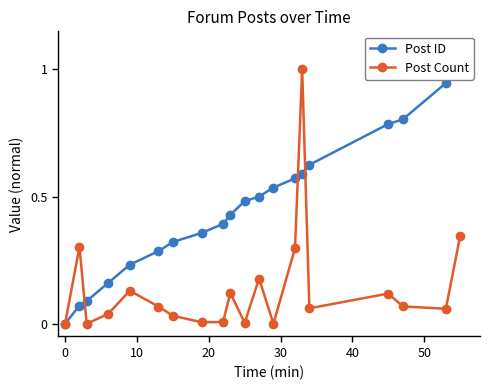

True or false: Post Count has a value of 0.7 at 0.

False